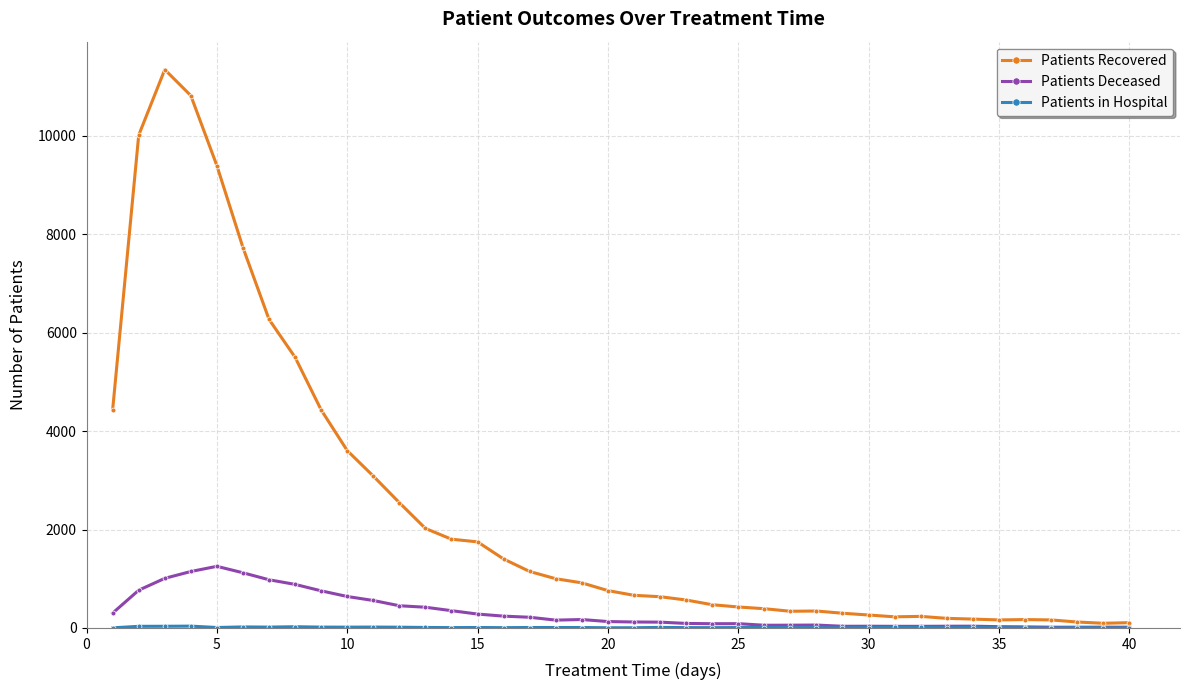

Which series has the largest total across all categories?

Patients Recovered